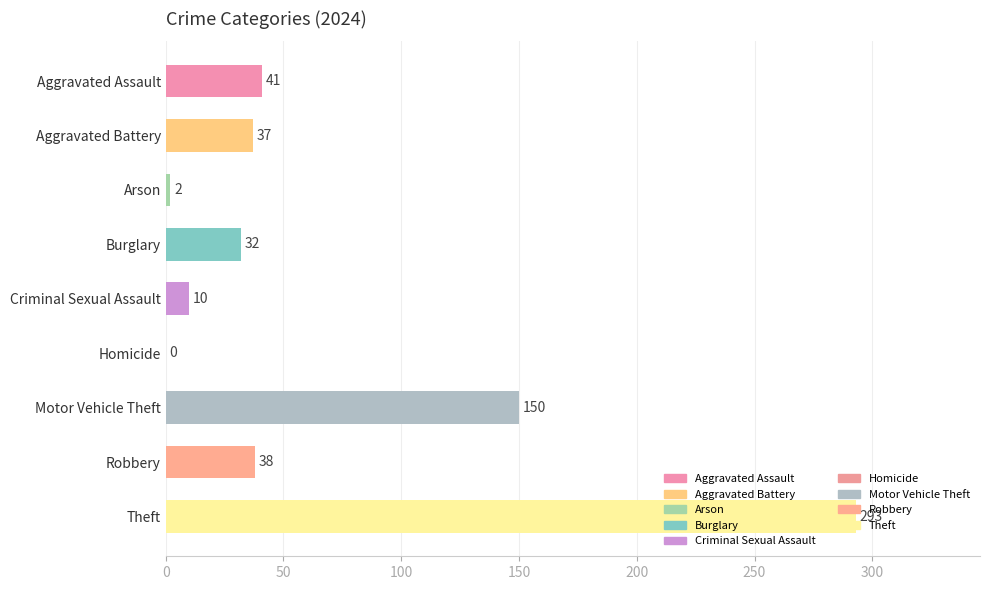

What value does the data have at Robbery?

38